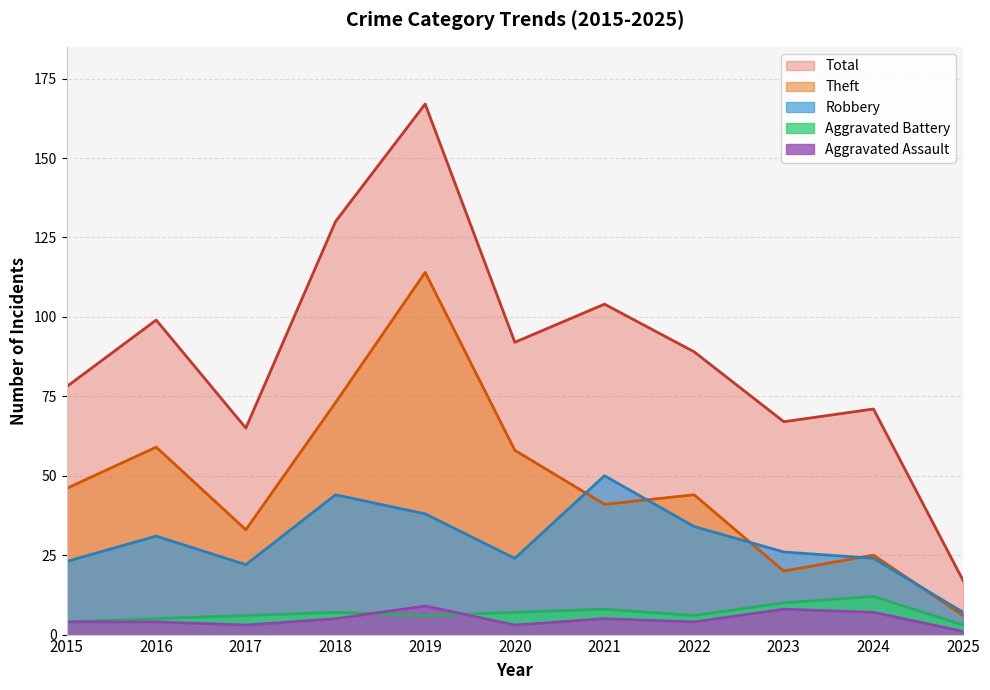

What is the value of the Total point at the 1st from the left?

78